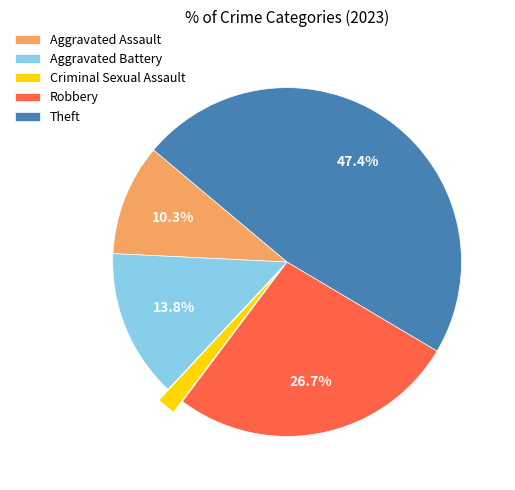

To the nearest percent, what portion does Robbery represent?

27%